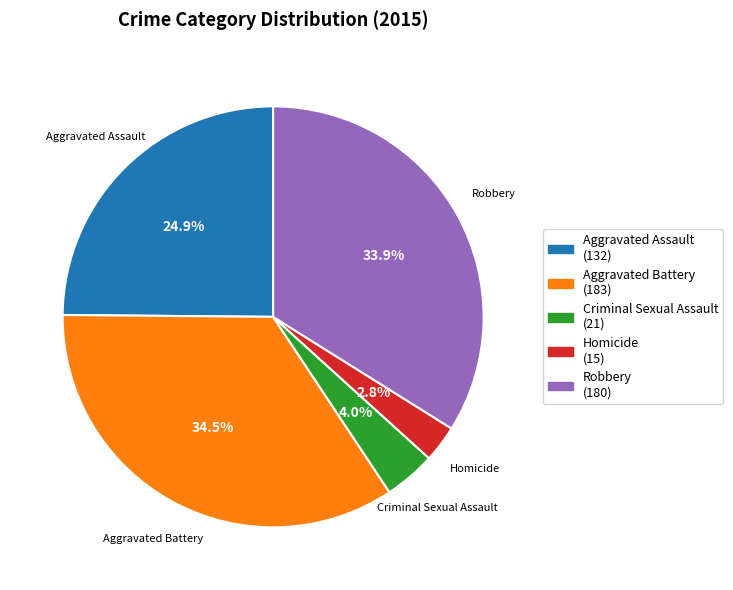

Which slice is the largest?

Aggravated Battery